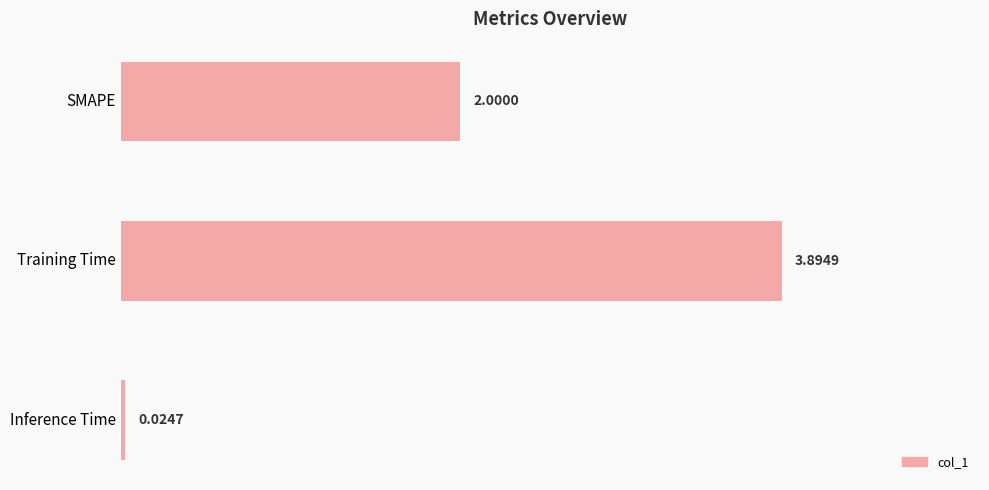

Between SMAPE and Training Time, which is larger?

Training Time